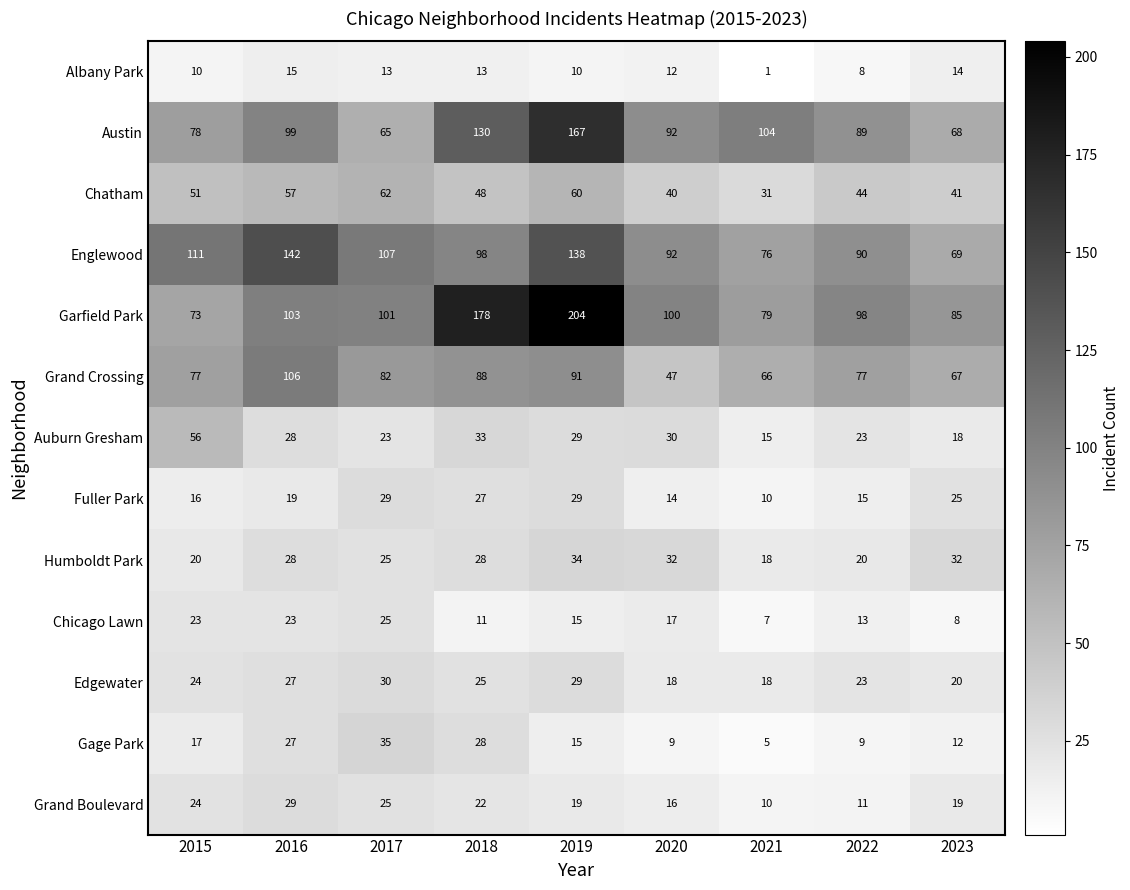

What is the difference between the maximum and minimum values in the Austin series?

102